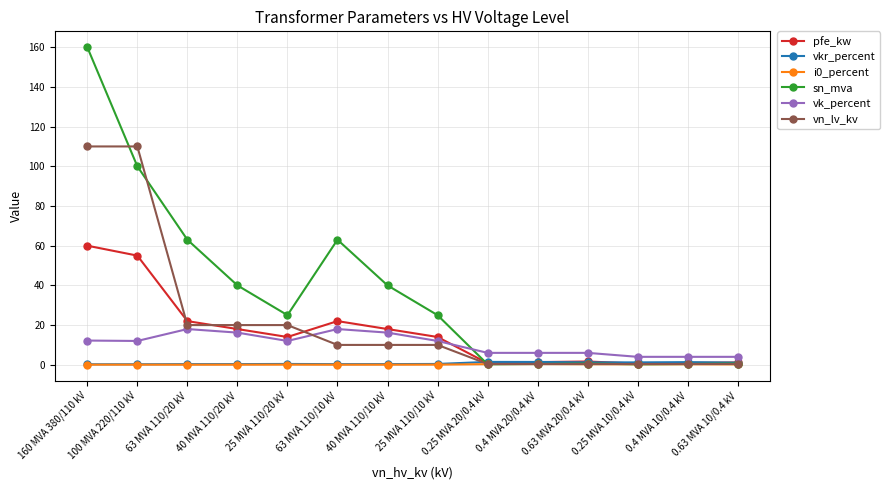

At which label does pfe_kw reach its peak?

160 MVA 380/110 kV